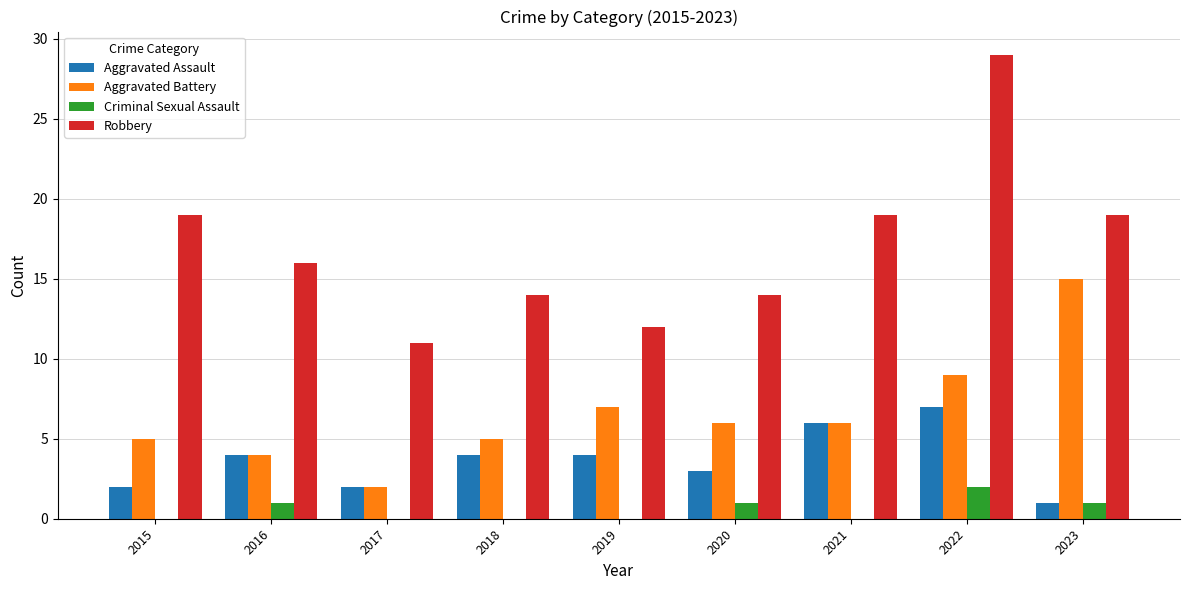

What value does the Aggravated Battery series have at 2015?

5